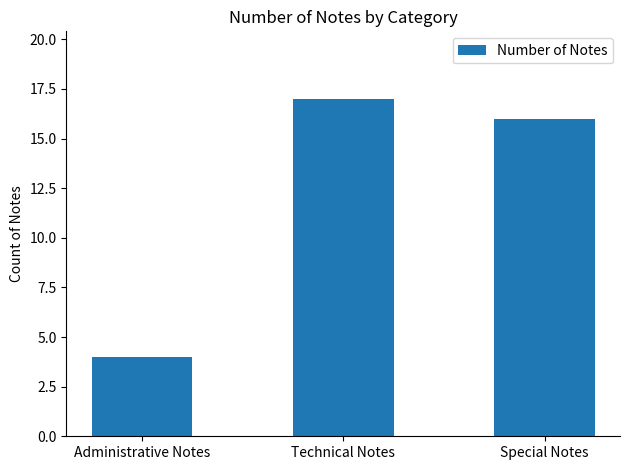

How many data points are less than 16?

1